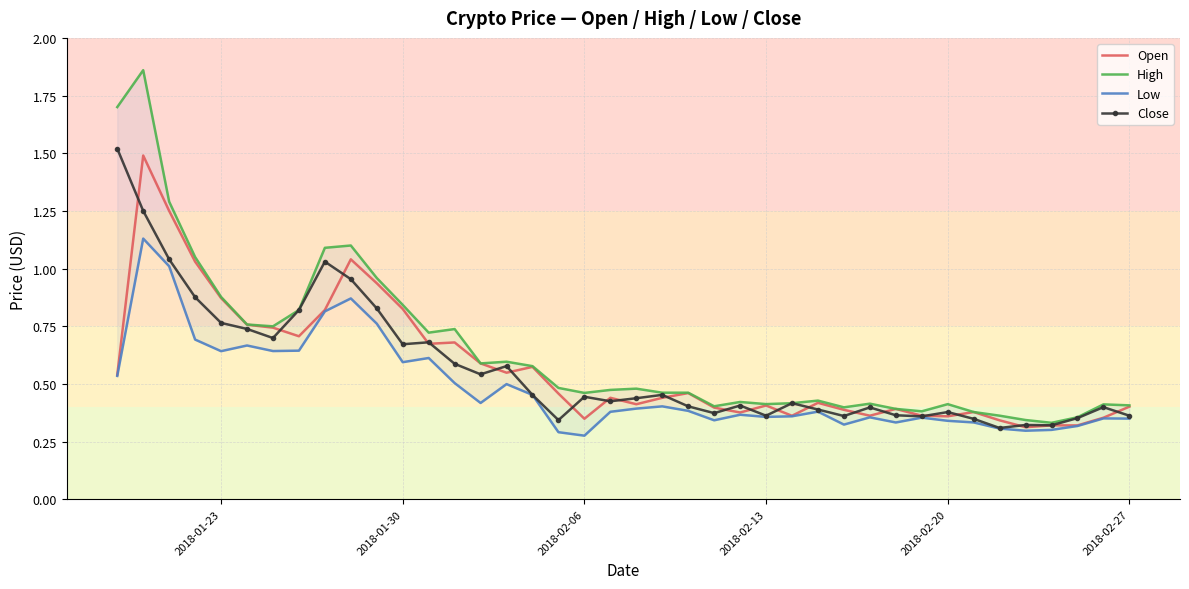

How many lines are shown in the chart?

4